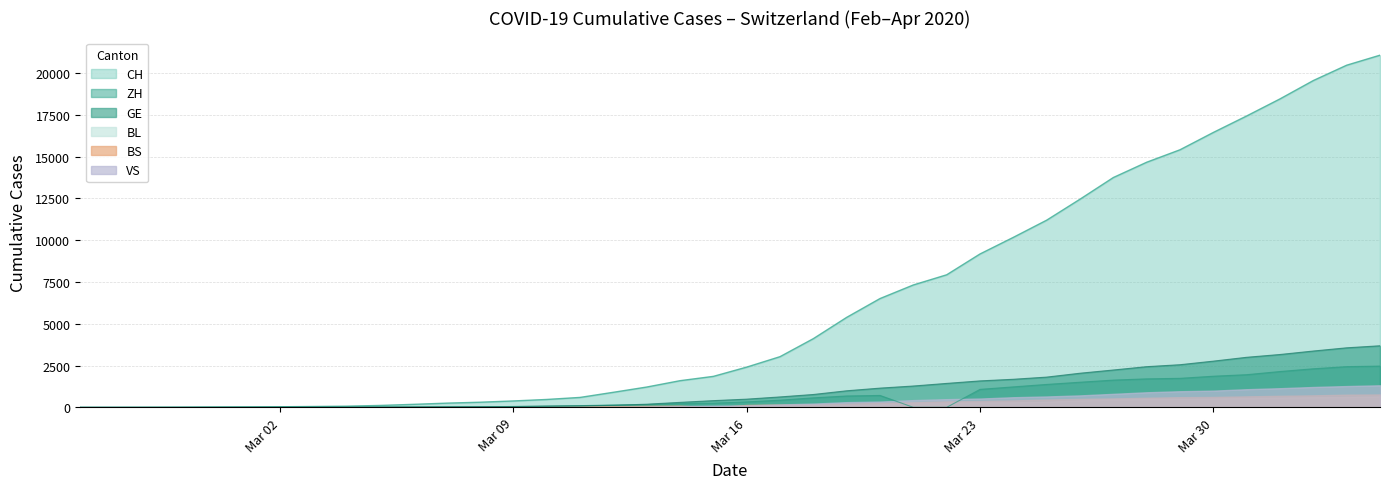

True or false: CH and ZH cross at least once.

False